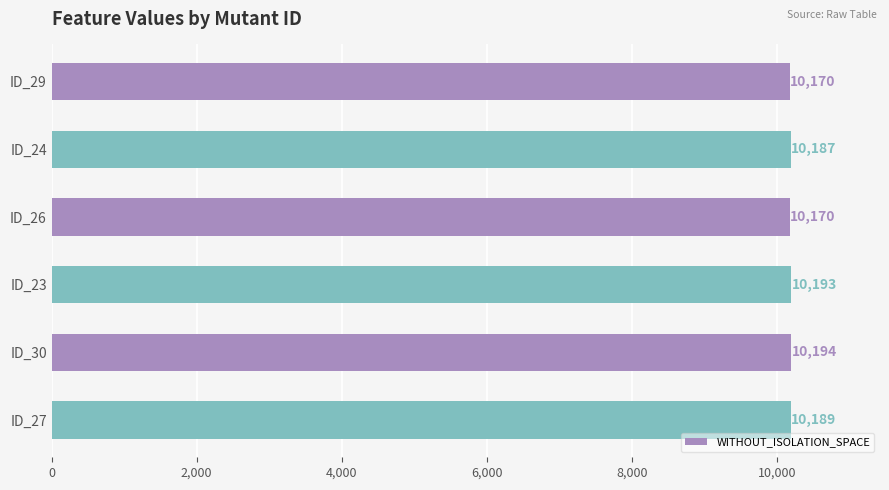

The chart shows a value of 10187 at ID_24. True or false?

True